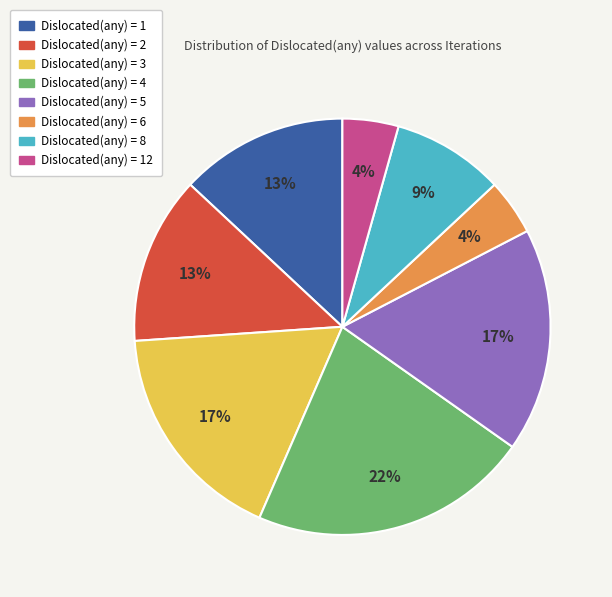

Does any single category account for the majority?

No